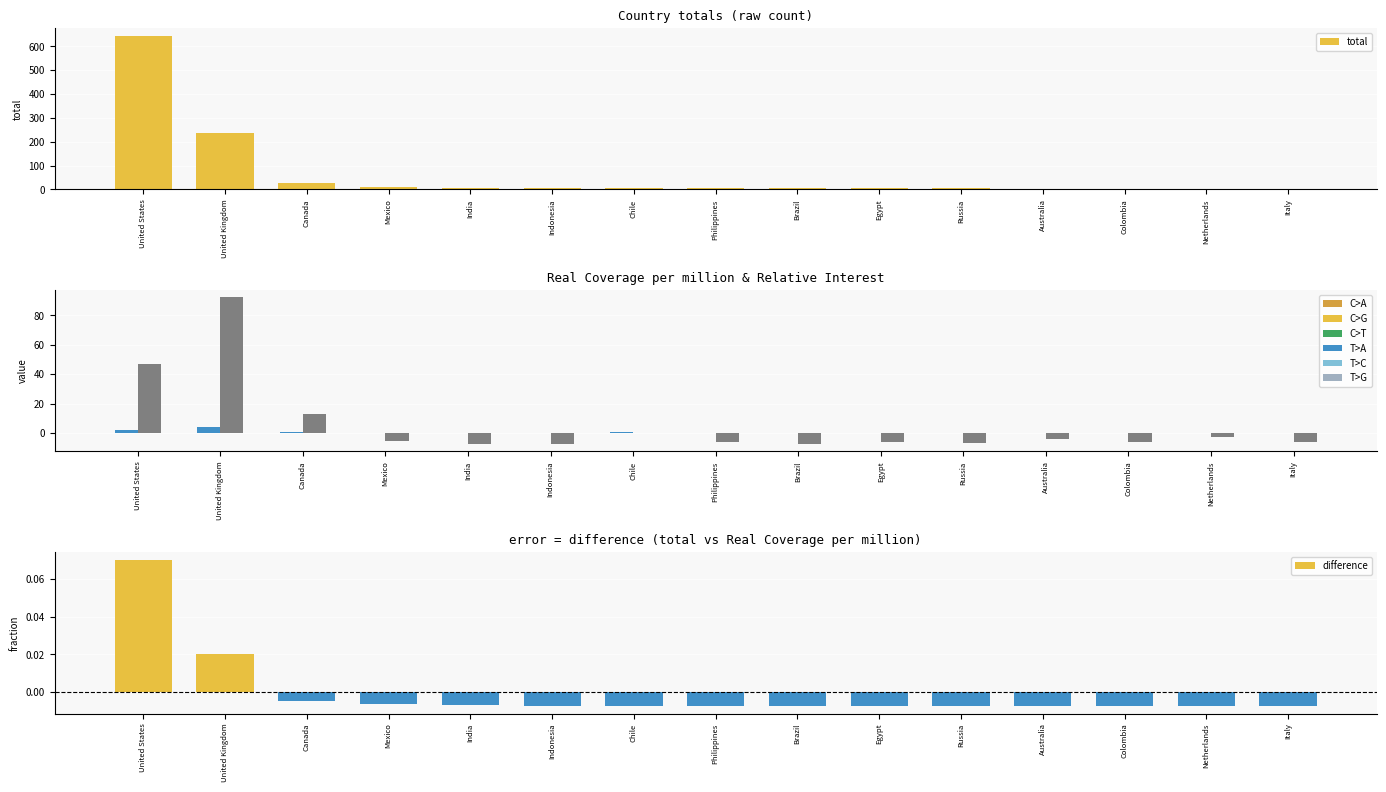

How many distinct data groups are displayed?

4